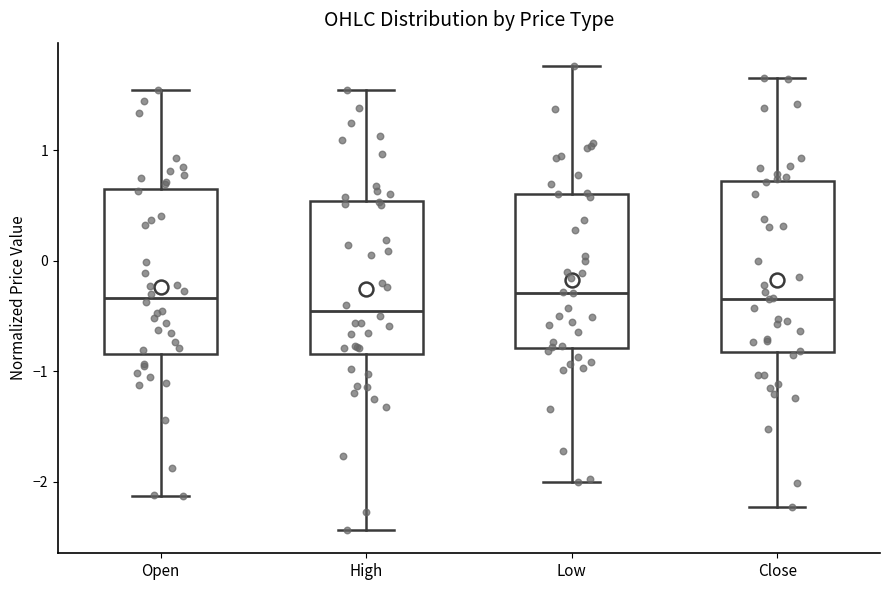

Where is the upper edge of the box for High on the y-axis? The values are not printed on the chart, so give them approximately, as read against the axis.

0.5